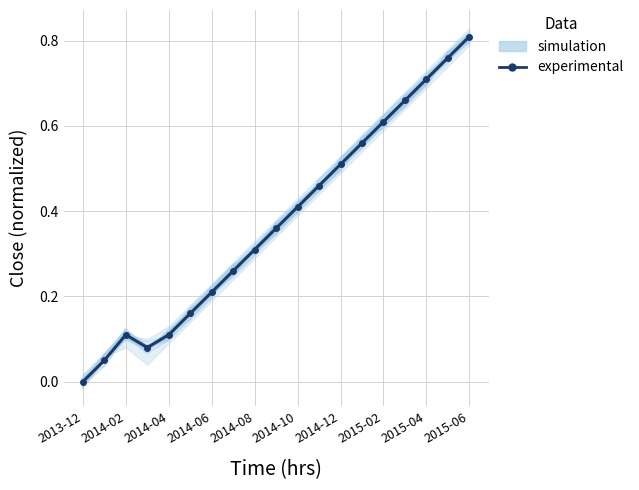

What is the total value across all series at 2014-02?

0.2